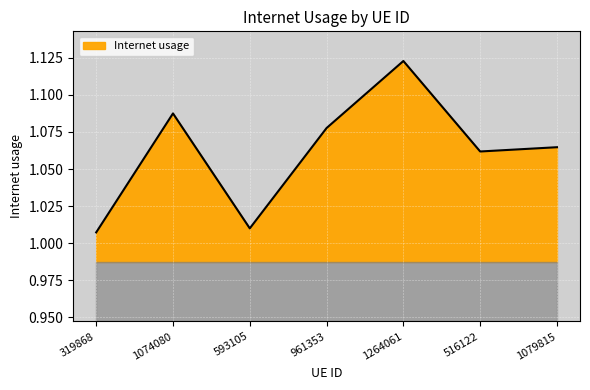

What position from the right is 319868?

7